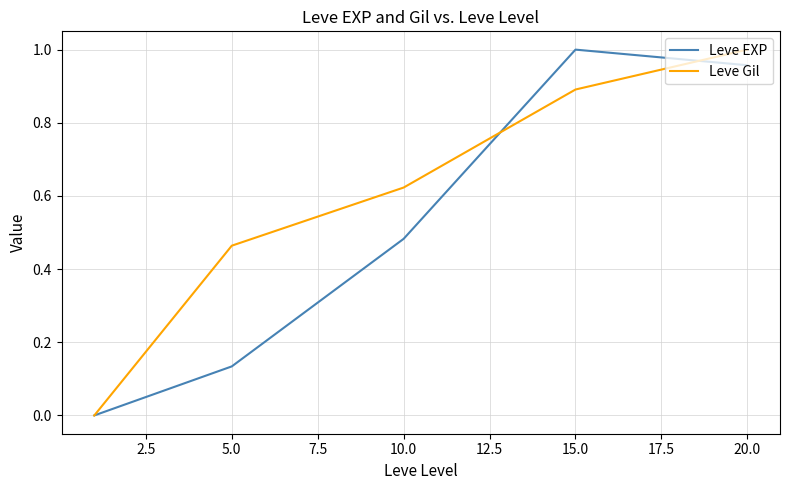

Which series has the largest total across all categories?

Leve Gil